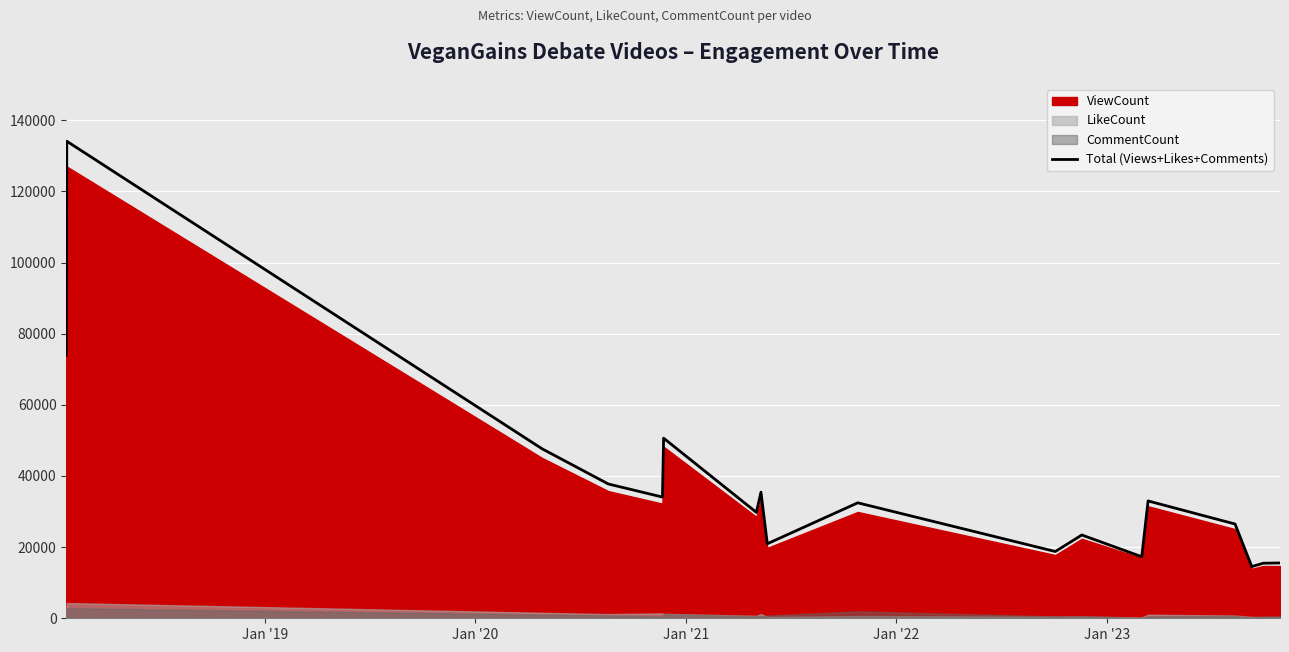

What is the minimum value shown in the chart?

14524